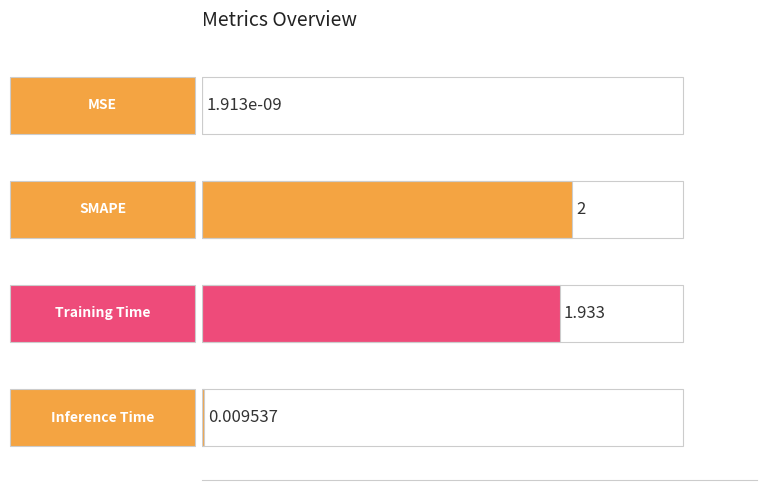

Which label corresponds to the largest value in the chart?

SMAPE